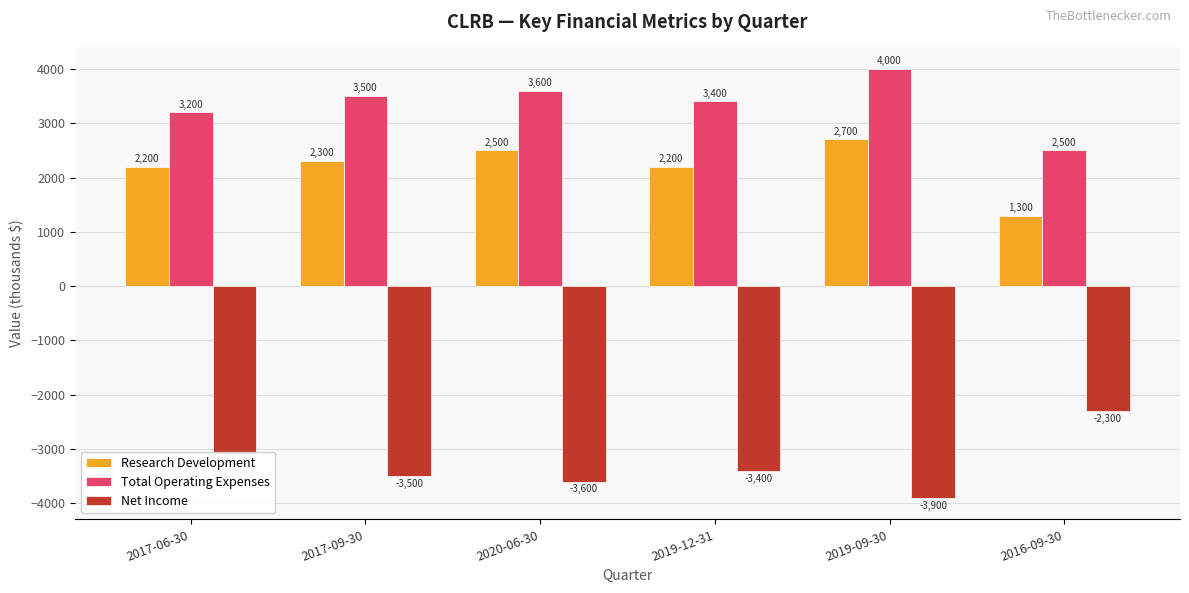

What is the lowest value of the Total Operating Expenses series?

2500